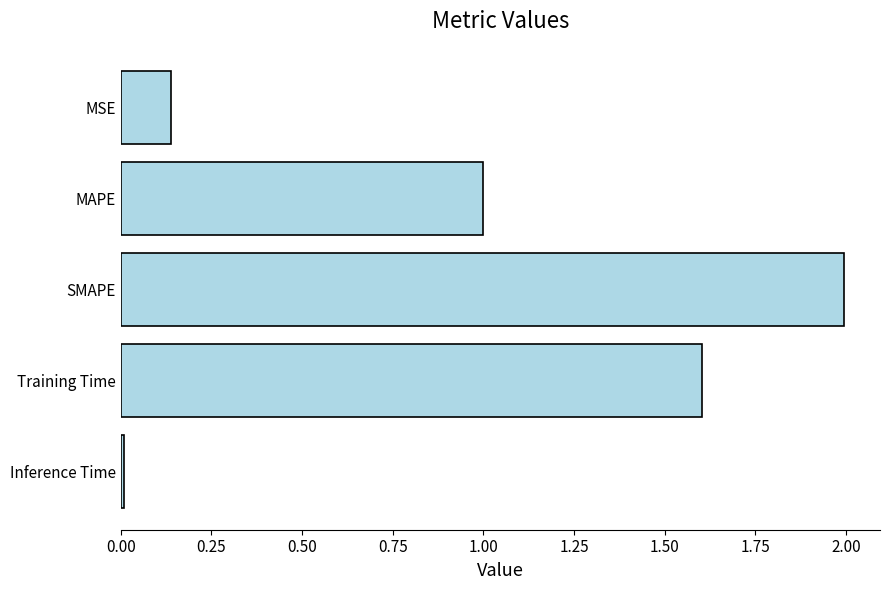

What is the approximate value at MAPE?

1.0